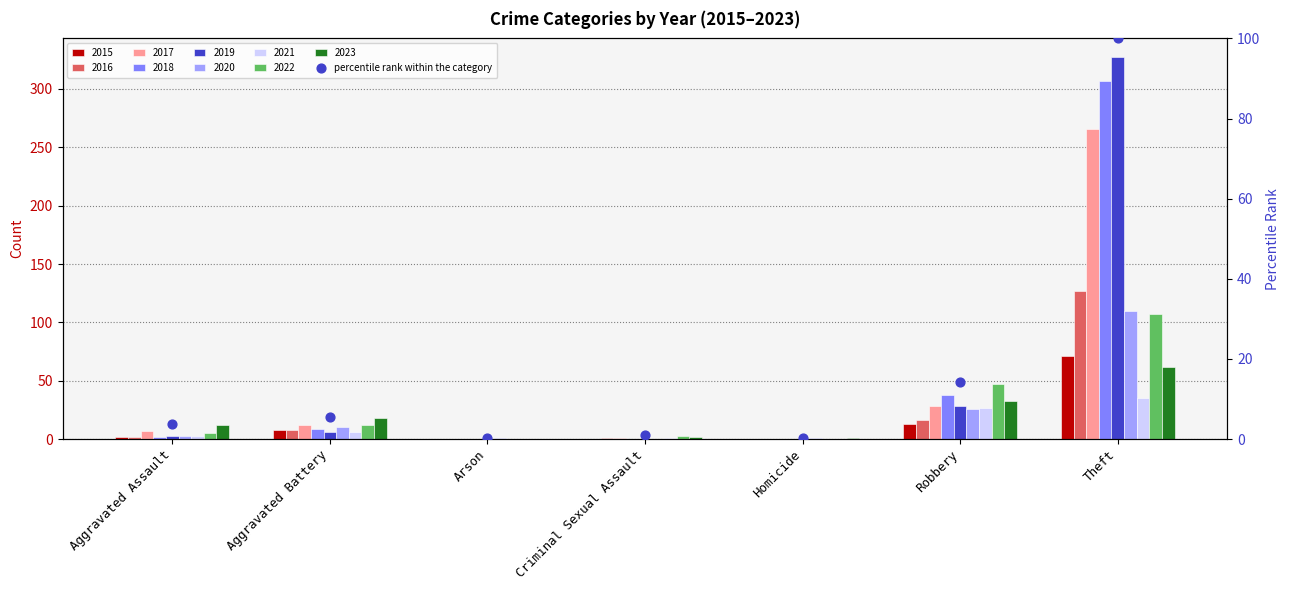

Between Robbery and Arson, which is larger?

Robbery